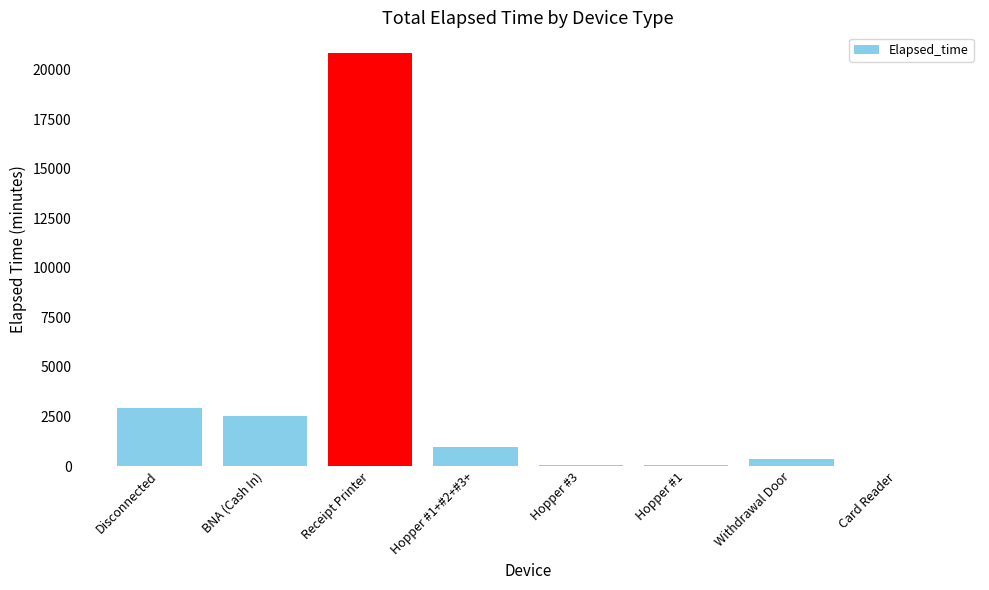

What is the ratio of the value at Withdrawal Door to the value at Hopper #3?

7.7